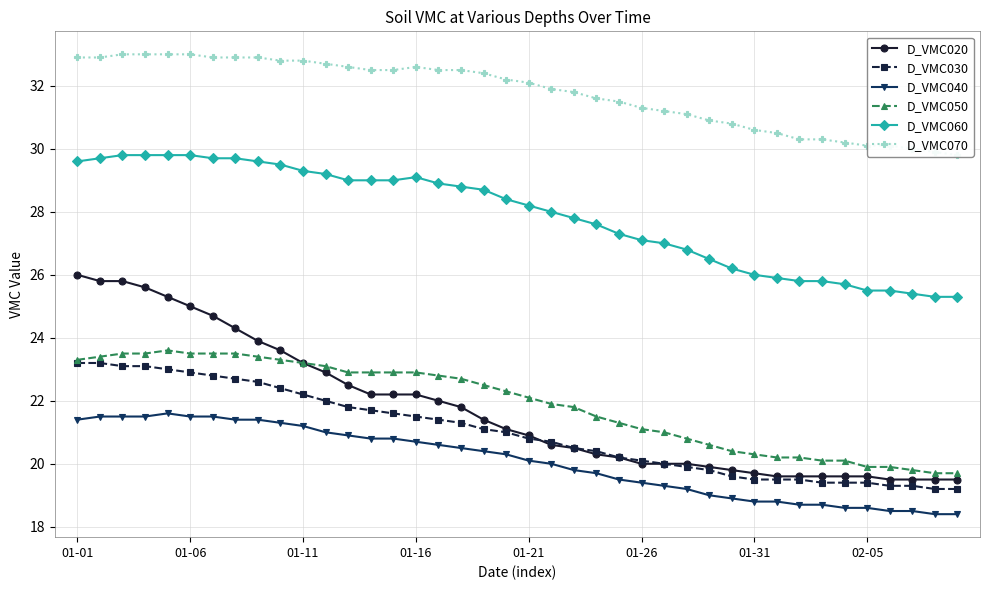

What is the value of the D_VMC050 point at the 2nd from the left?

23.4